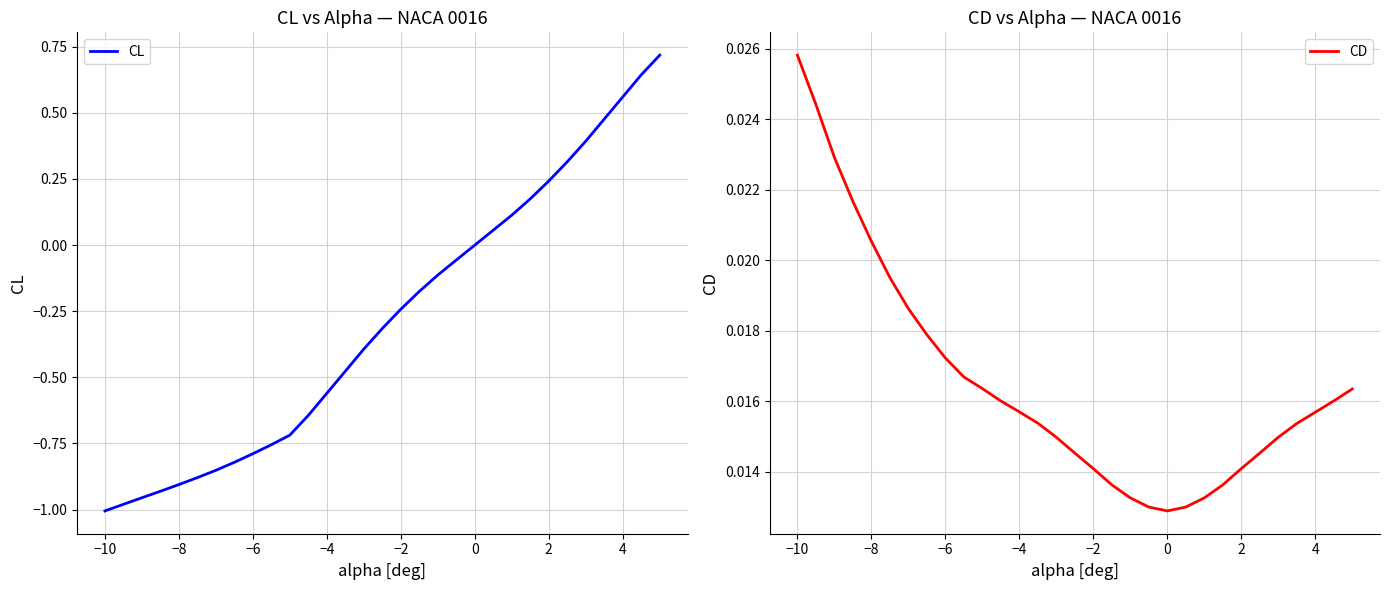

Is it true that CL equals -0.1 at −2?

False